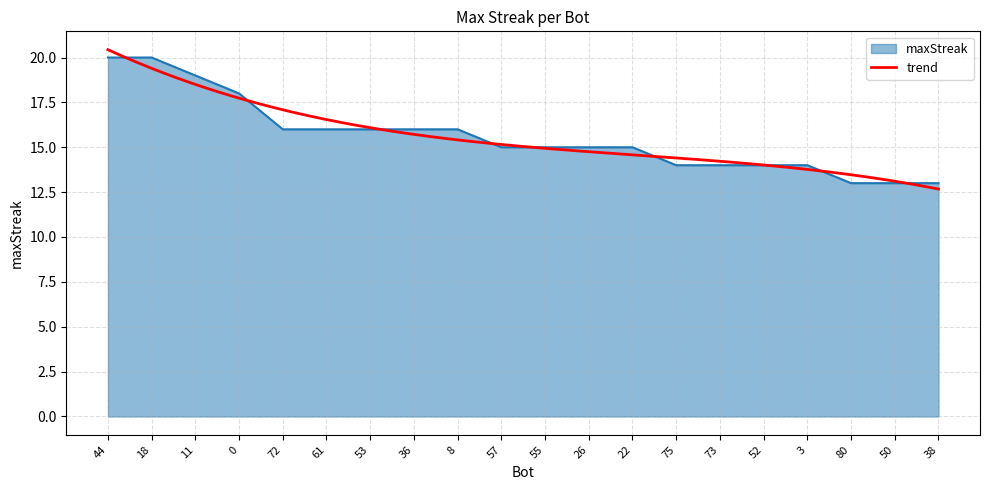

What position from the right is 44?

20